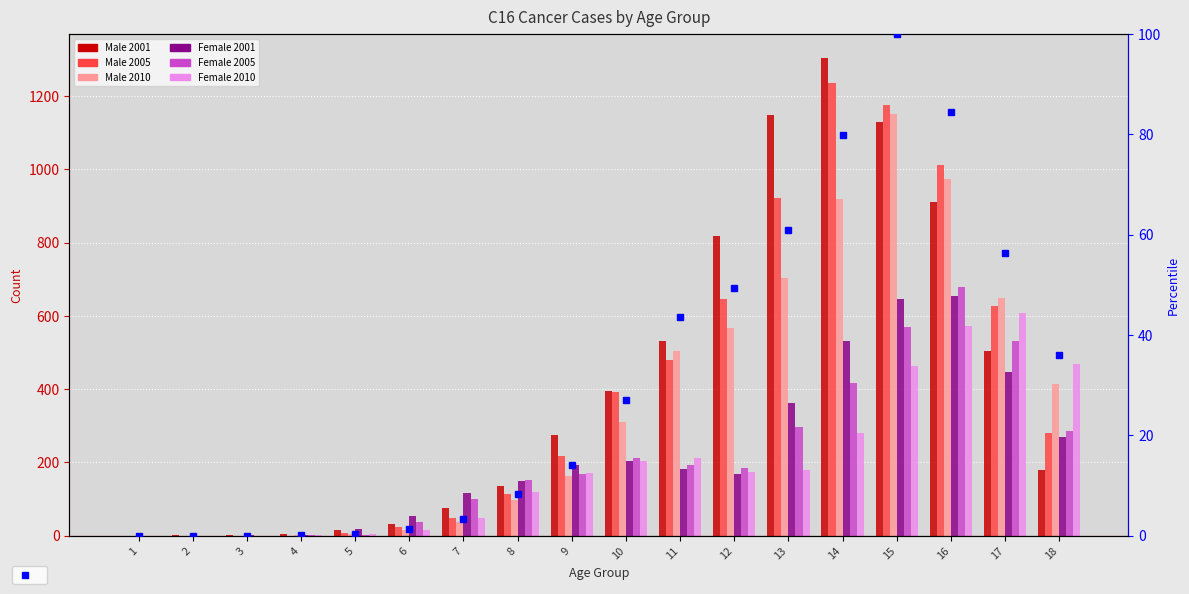

What is the difference between the maximum and minimum values in the Female_2010 series?

608